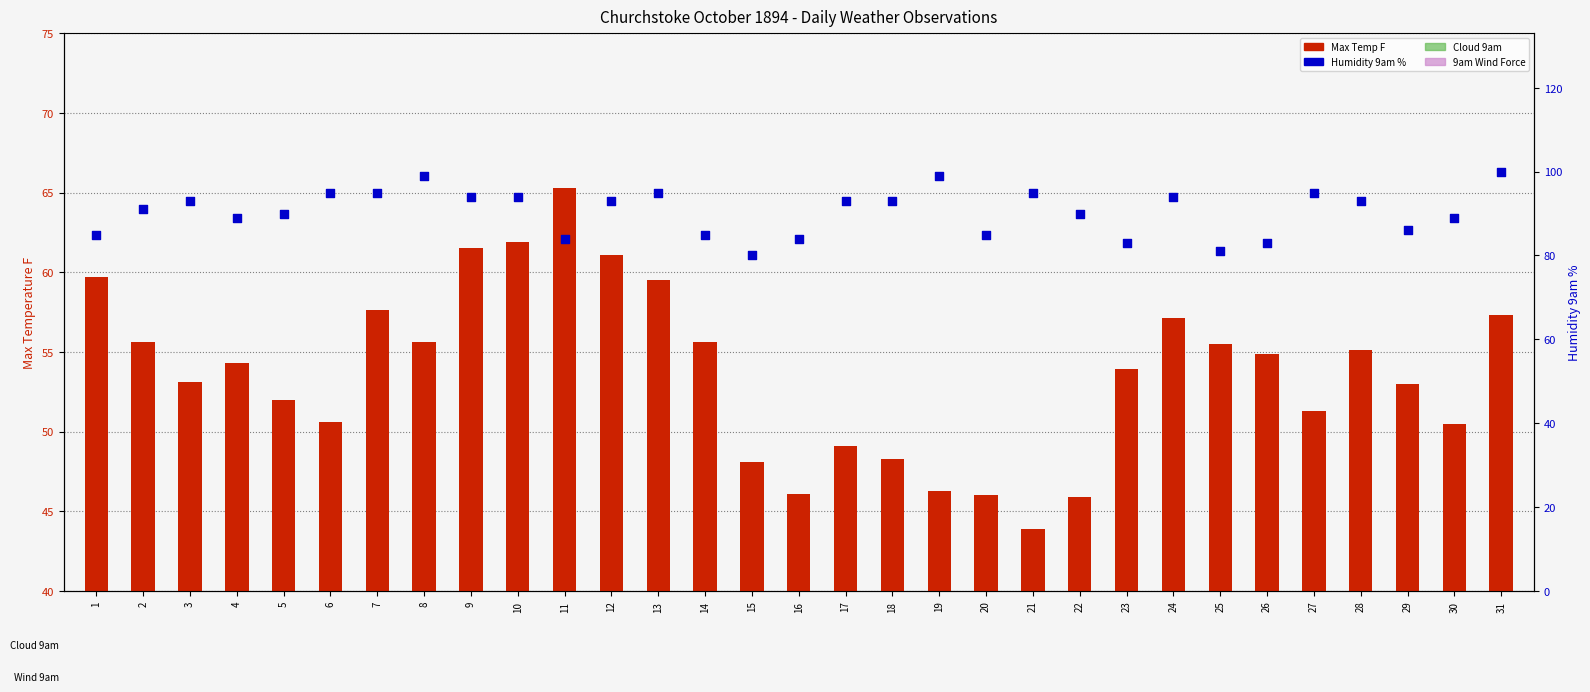

Which series has the widest spread of Y values?

Max Temp F